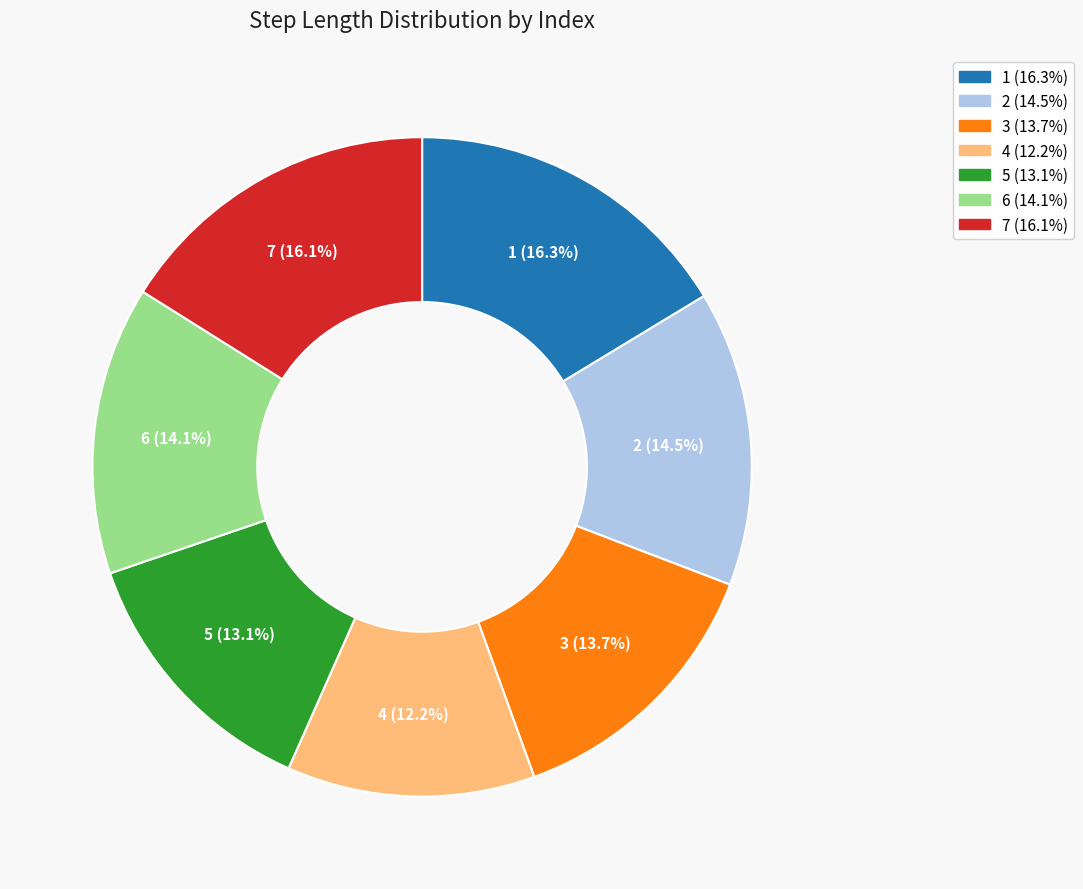

Between 2 and 5, which is larger?

2